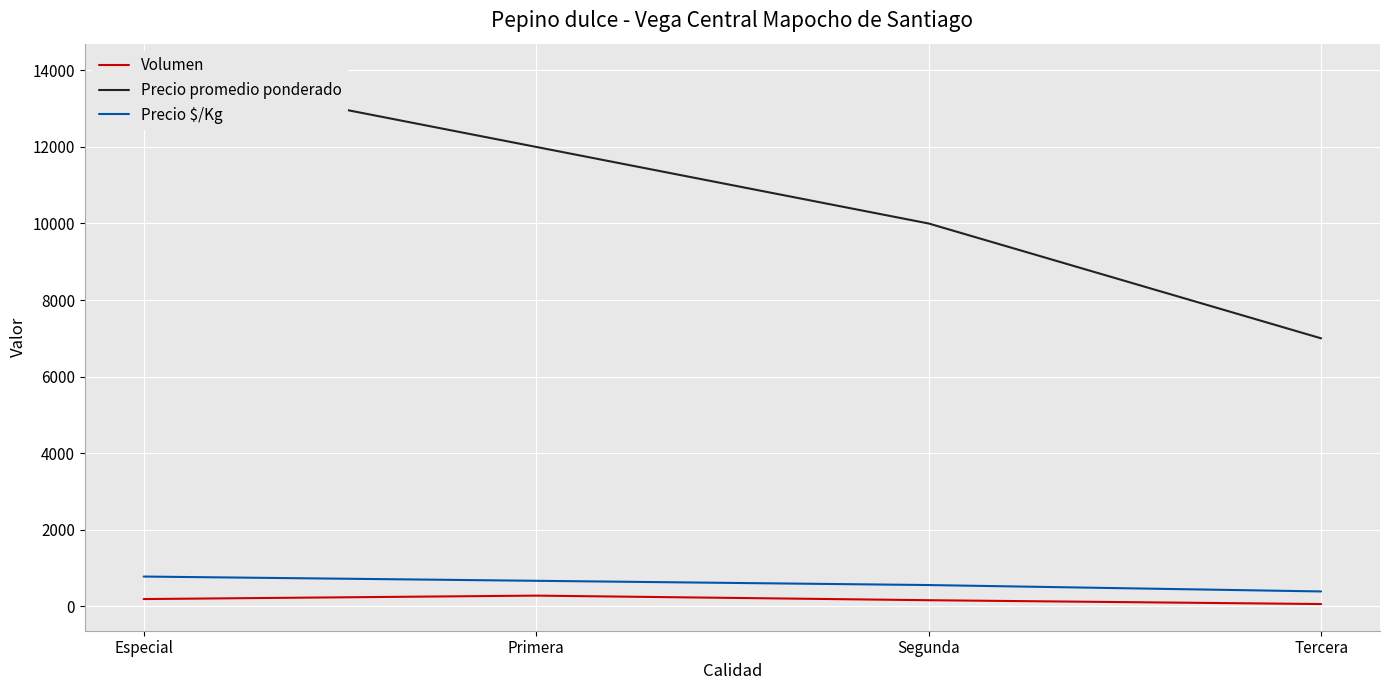

Which label corresponds to the smallest value in the chart?

Tercera